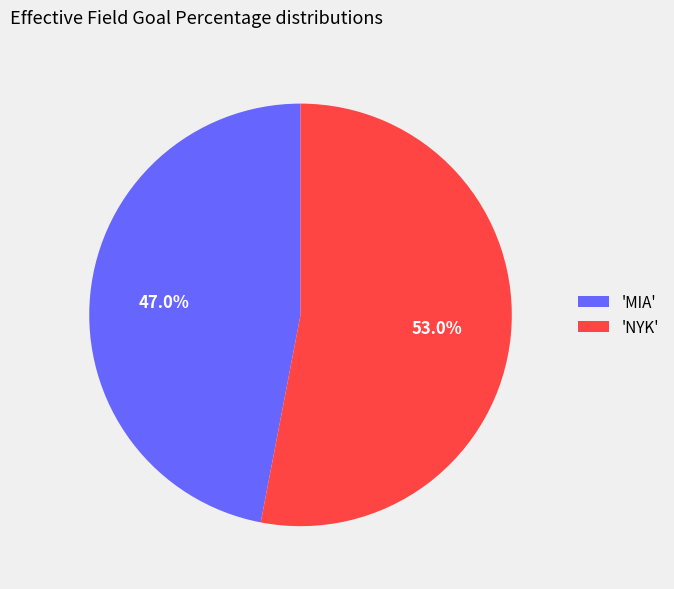

What percentage is NOT represented by 'NYK'?

47.0%